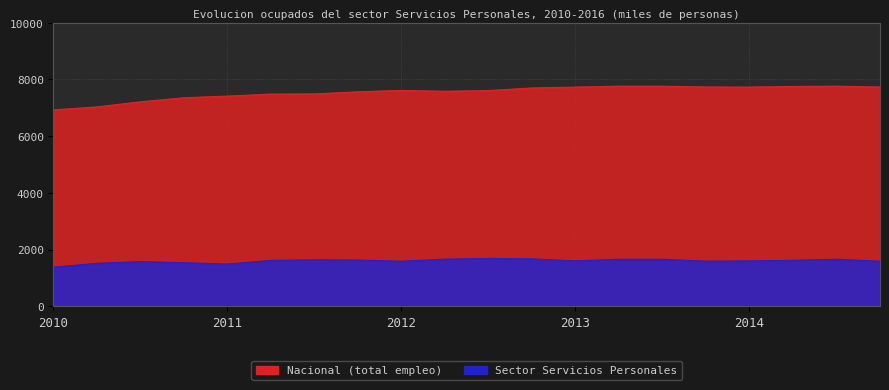

What is the label of the 2nd point from the left?

2010 abr-jun